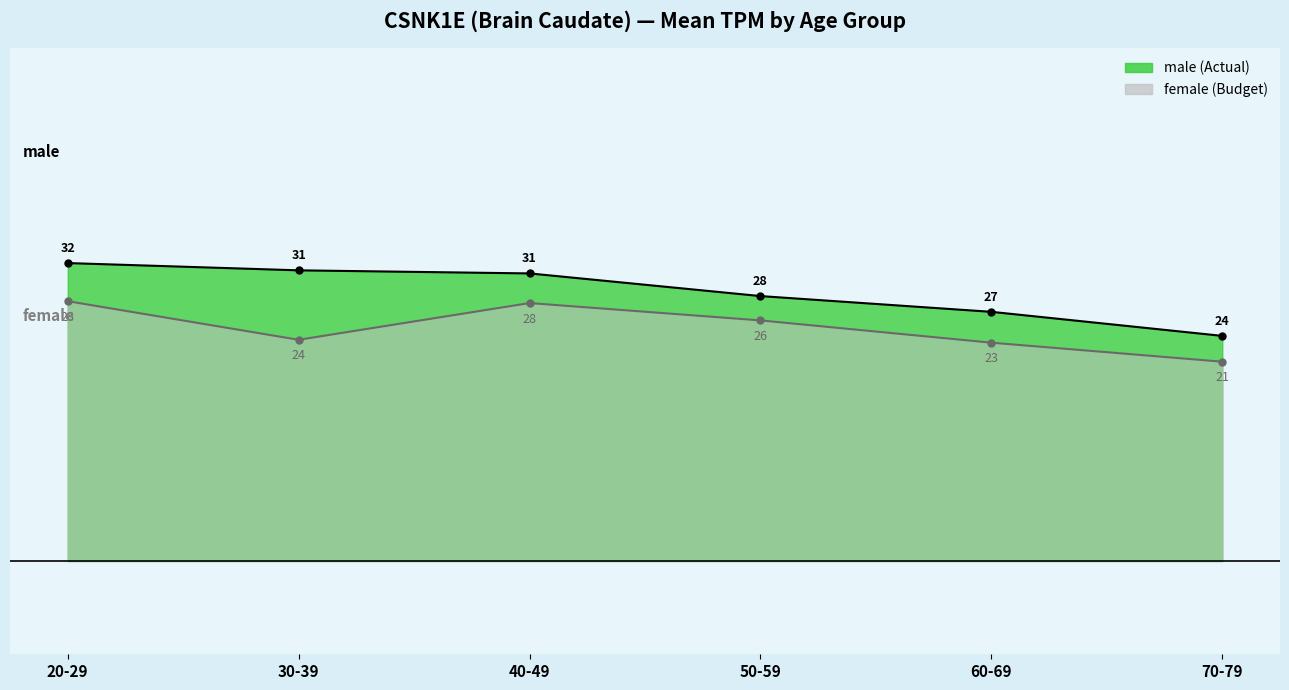

Where does the male series first go above 30?

20-29